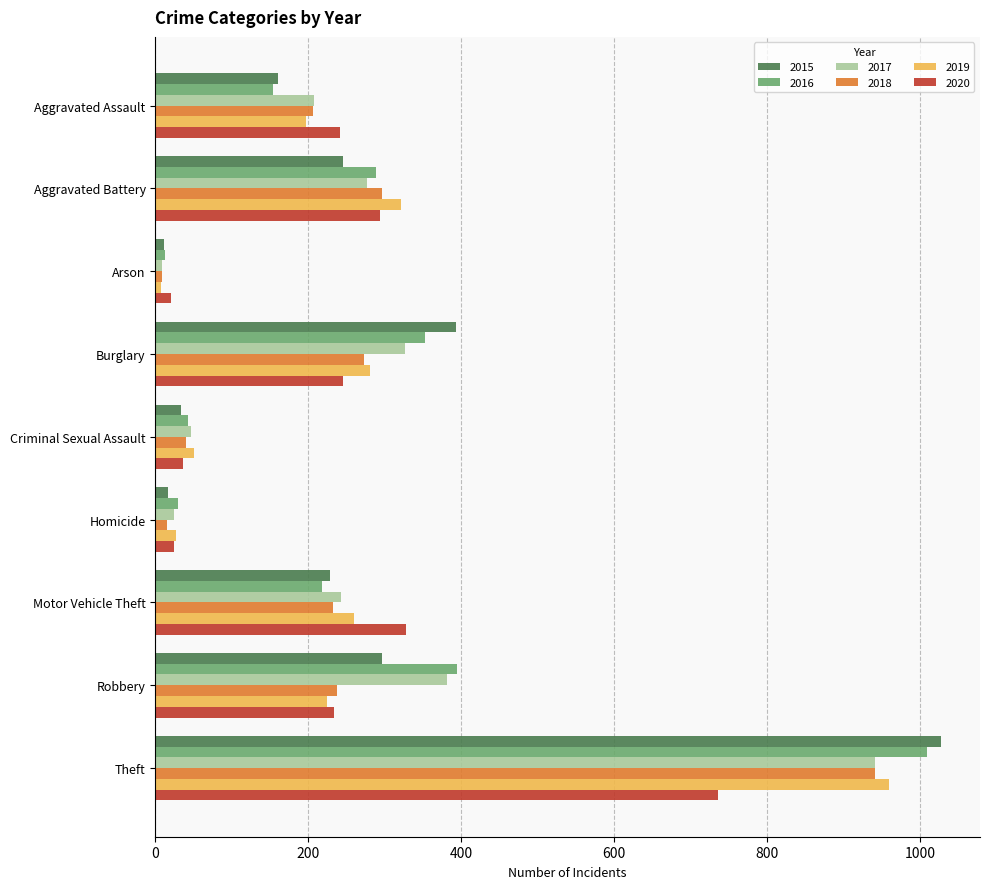

List the labels in order of 2016 value, largest first.

Theft, Robbery, Burglary, Aggravated Battery, Motor Vehicle Theft, Aggravated Assault, Criminal Sexual Assault, Homicide, Arson